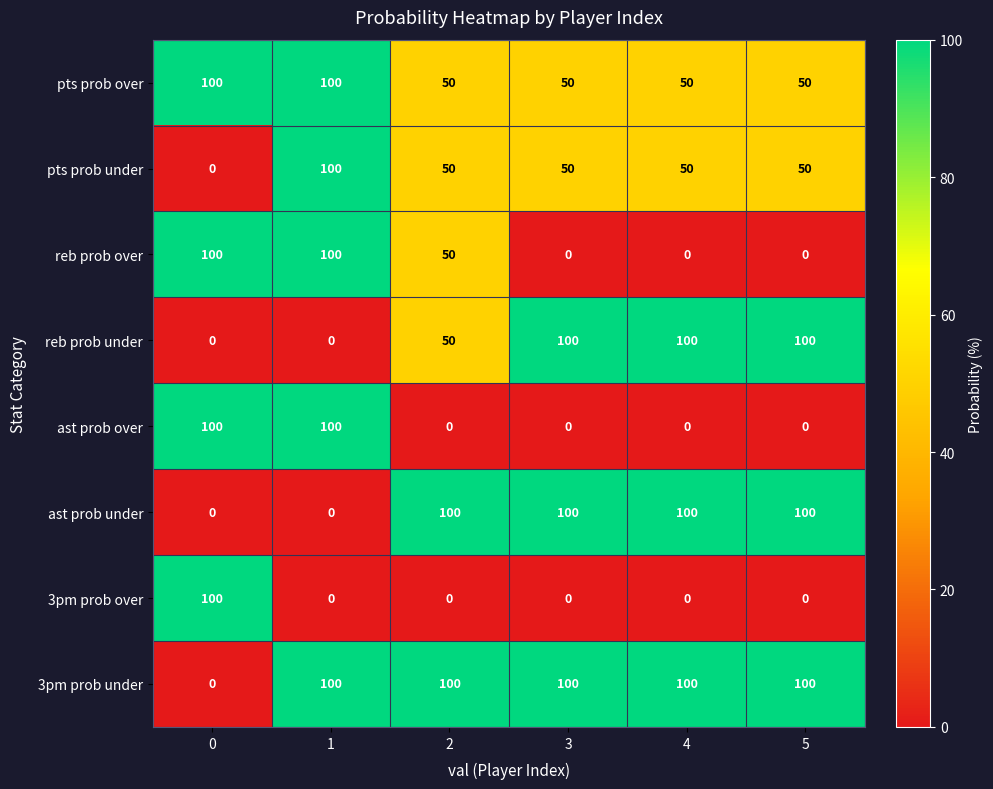

The value of reb prob under at 5 is 100. True or false?

True